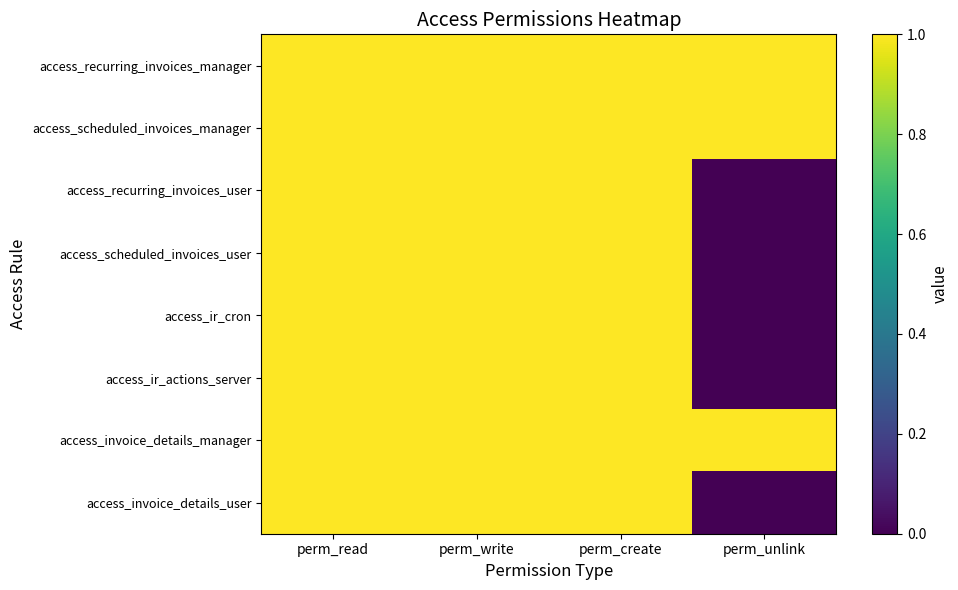

At which category is the sum across all series the highest?

perm_read